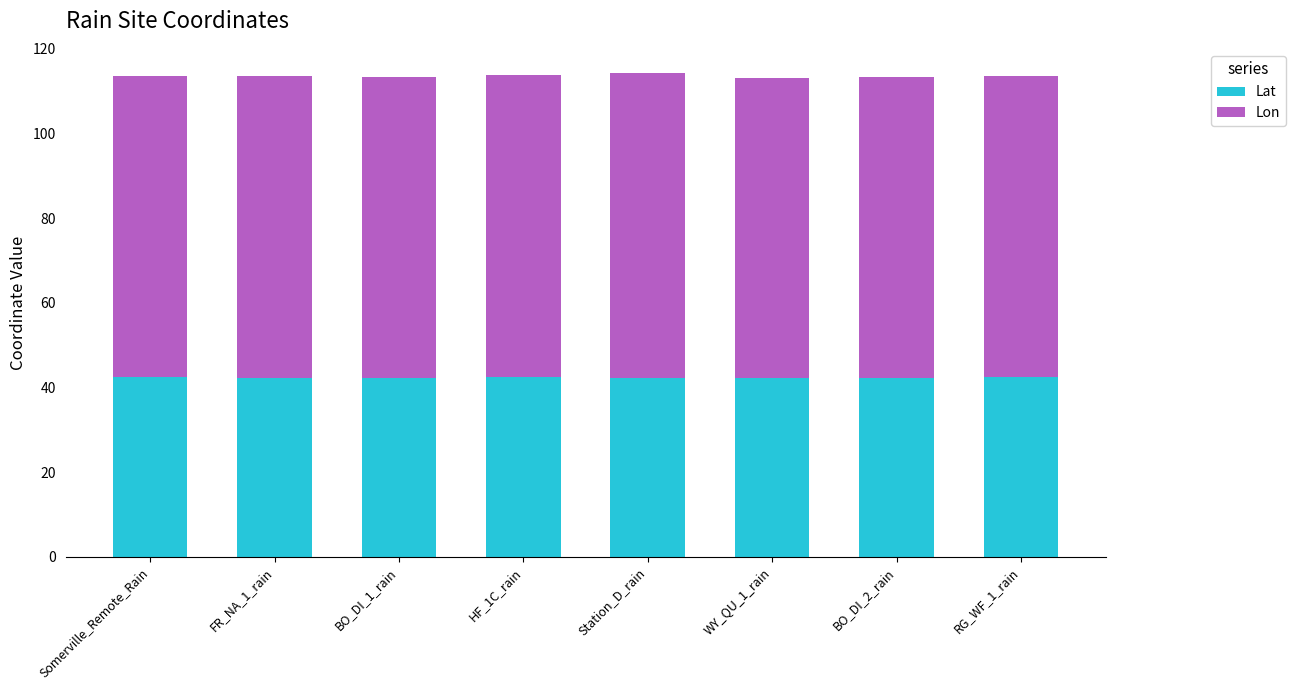

What is the total value across all series at FR_NA_1_rain?

113.7